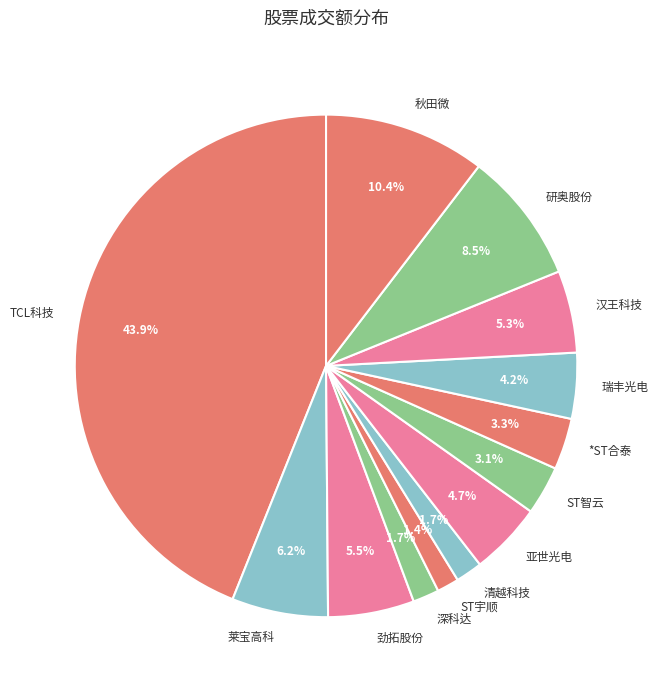

What percentage is NOT represented by ST智云?

96.9%